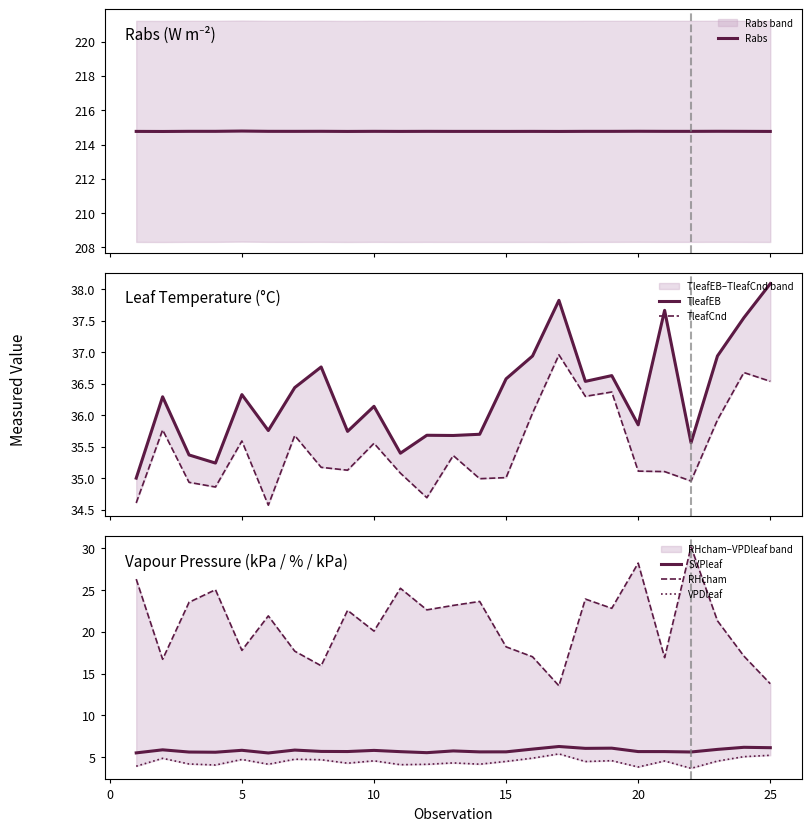

Which series has the largest total across all categories?

Rabs